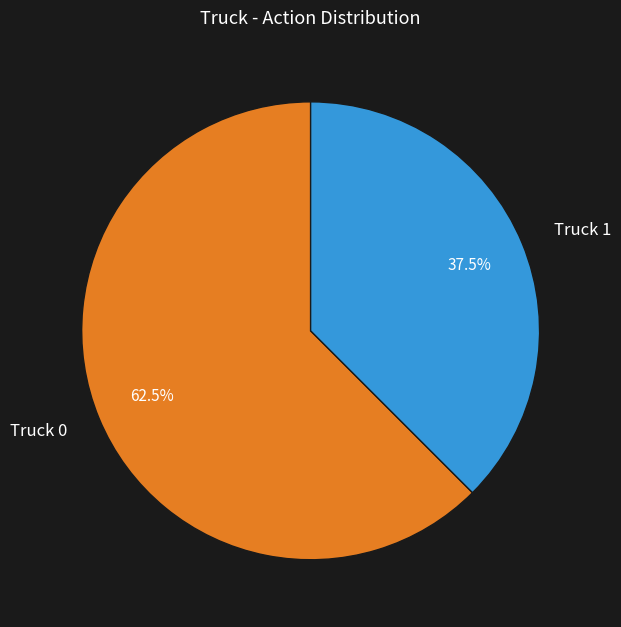

Is Truck 0 the majority of the pie?

Yes